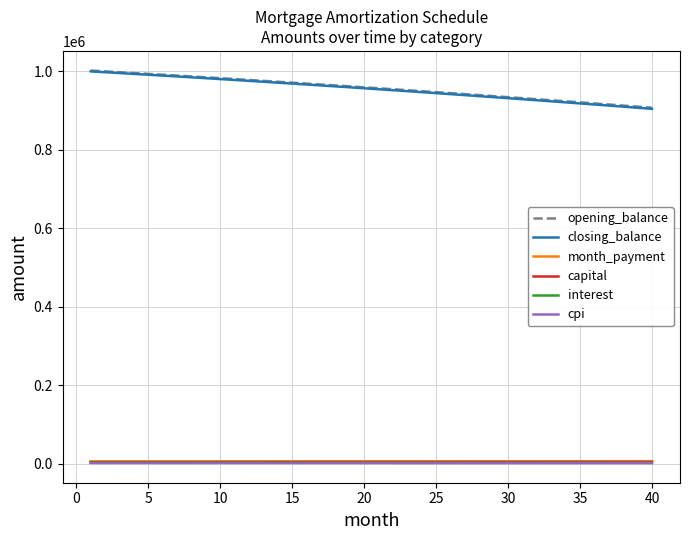

What is the sum of all closing_balance values?

38157980.2